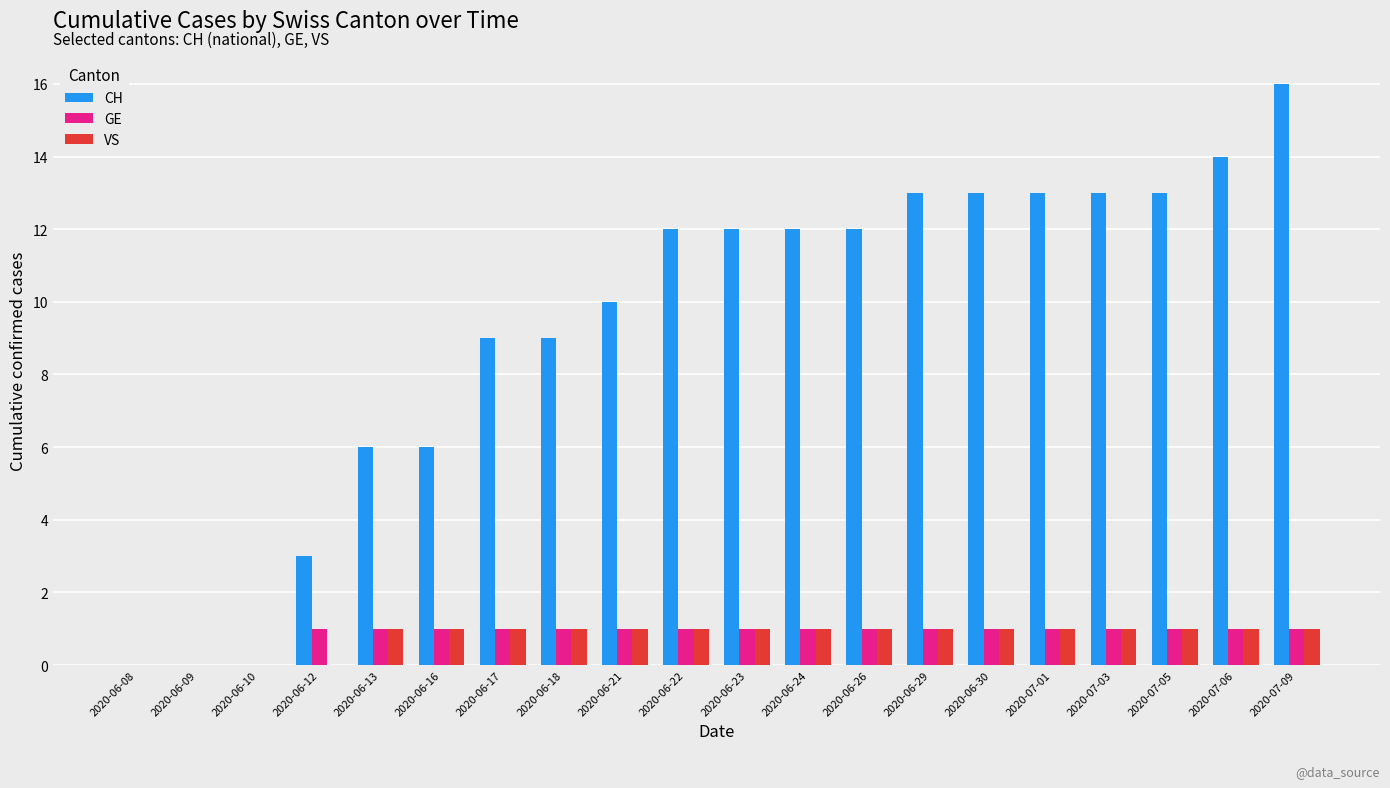

The VS series shows 1 at 2020-06-13. True or false?

True